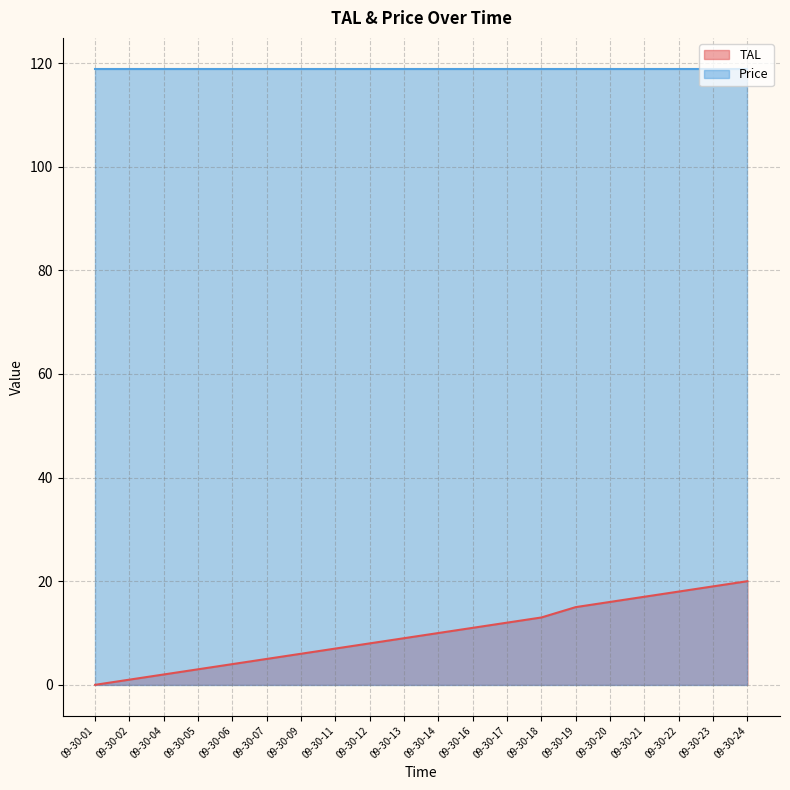

What is the average value?

10